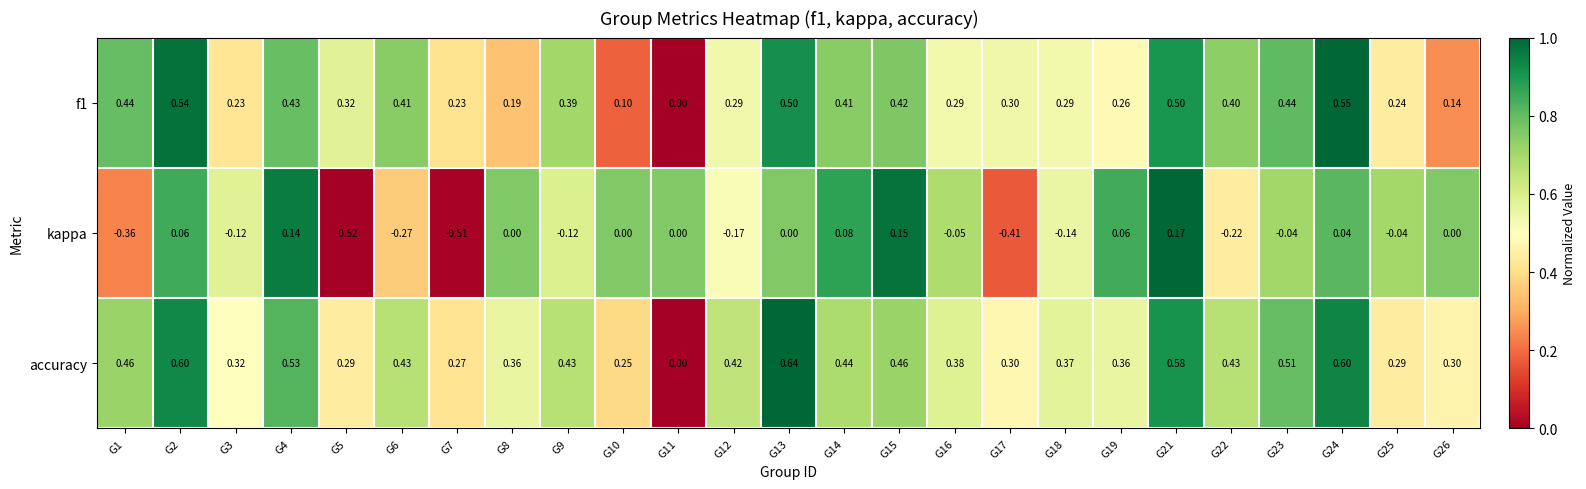

At which category is the sum across all series the highest?

G21